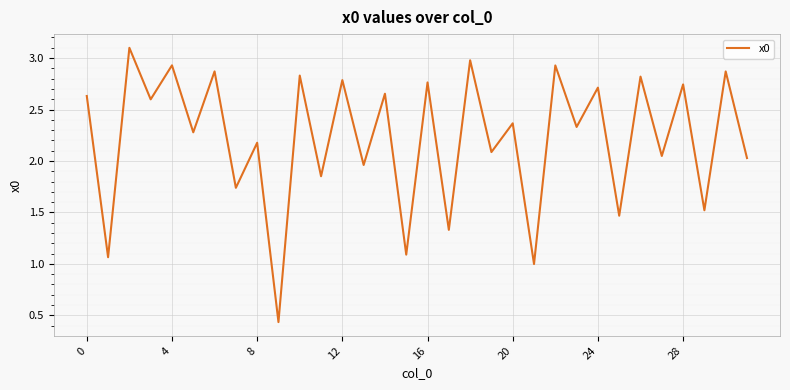

What is the greatest value displayed?

3.1